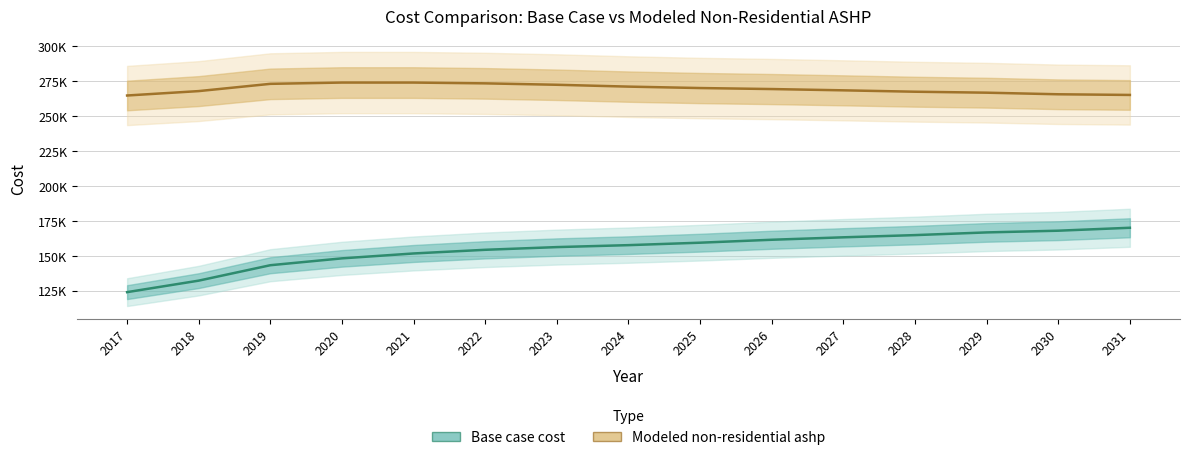

Which series has the largest range (max minus min)?

Base case cost